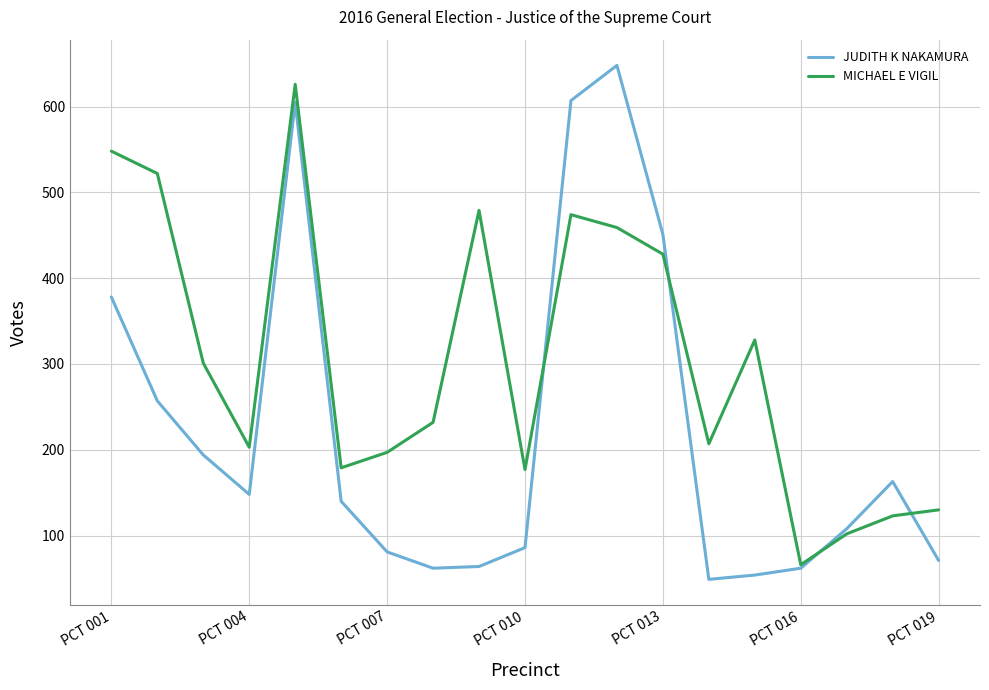

How many times do MICHAEL E VIGIL and JUDITH K NAKAMURA cross each other?

4